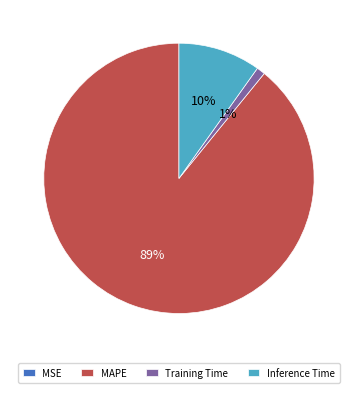

To the nearest percent, what percentage of the pie is Training Time?

1%